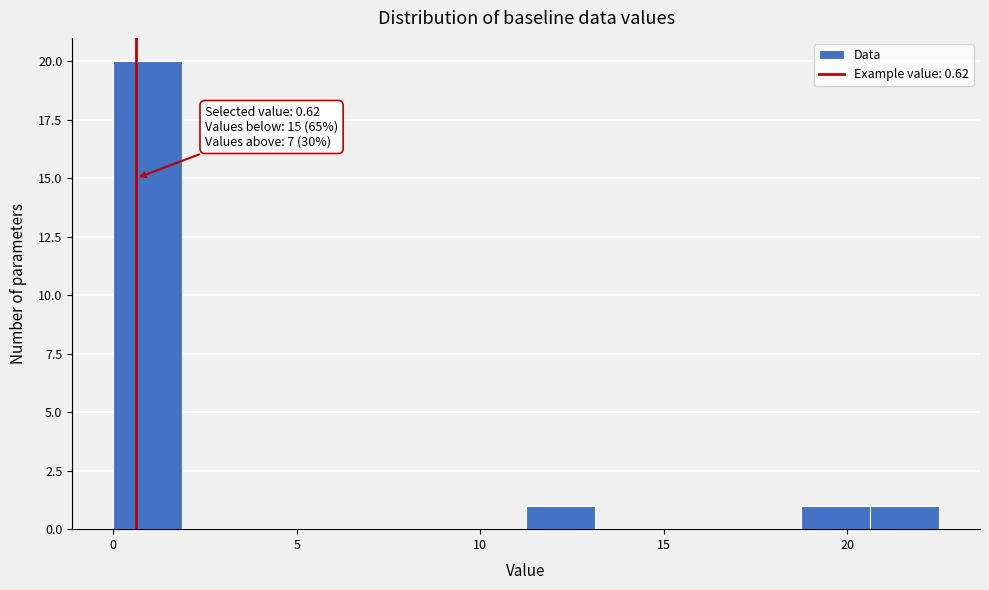

Read against the x-axis, roughly where is the centre of the tallest bar?

1.0